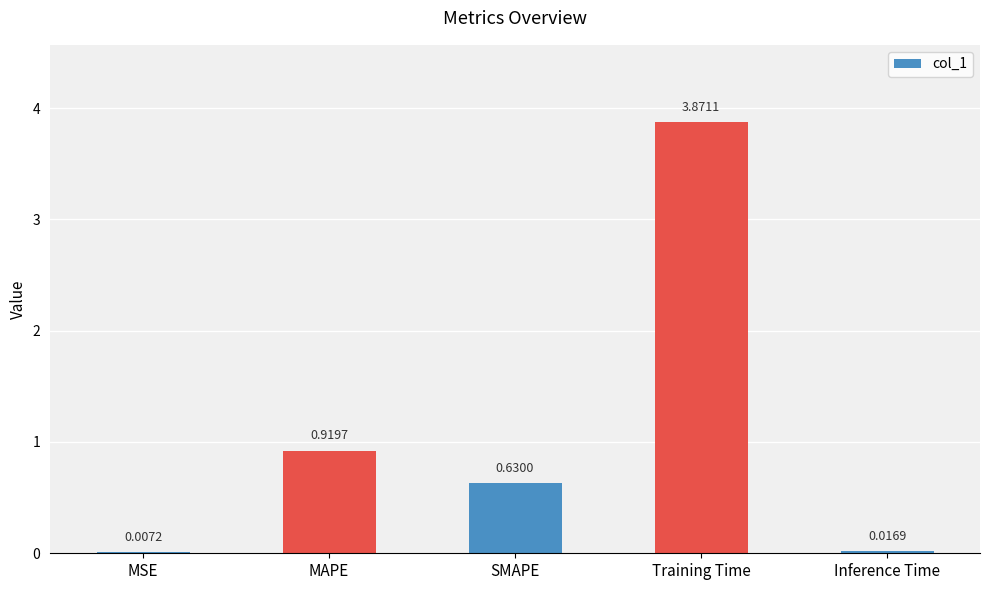

Which category has the highest value across all series?

Training Time